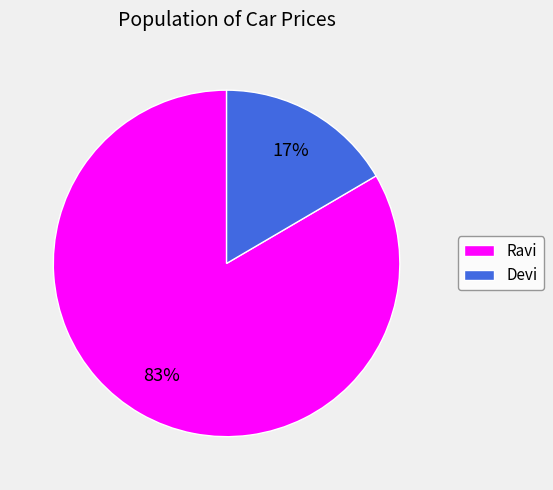

What is the majority slice?

Ravi